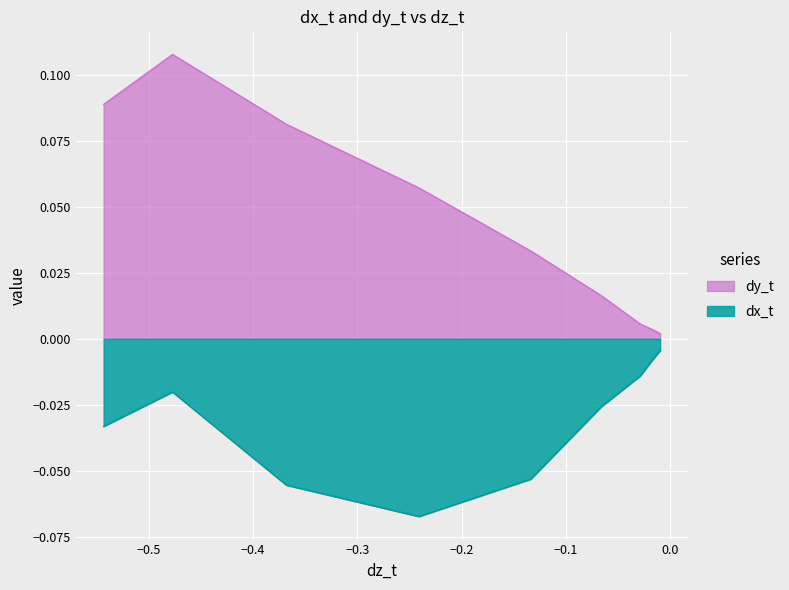

List the series in order of their overall mean, highest first.

dy_t, dx_t